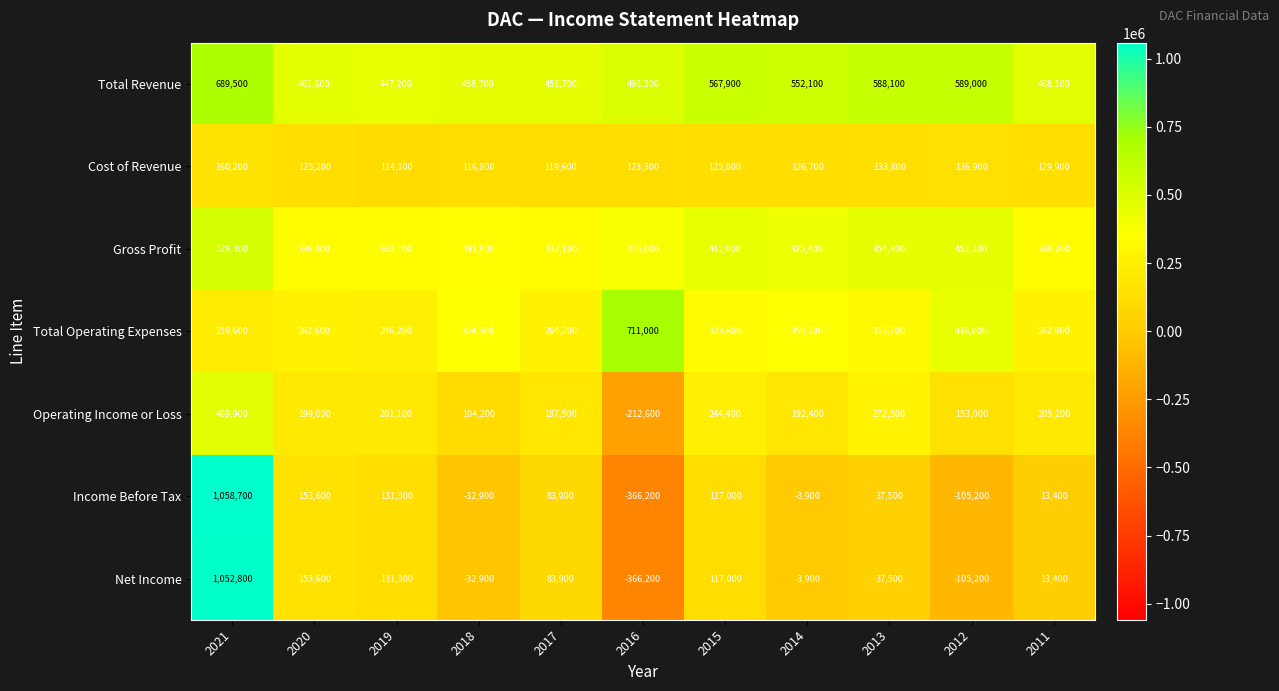

Rank the series by their maximum value, from highest to lowest.

Income Before Tax, Net Income, Total Operating Expenses, Total Revenue, Gross Profit, Operating Income or Loss, Cost of Revenue